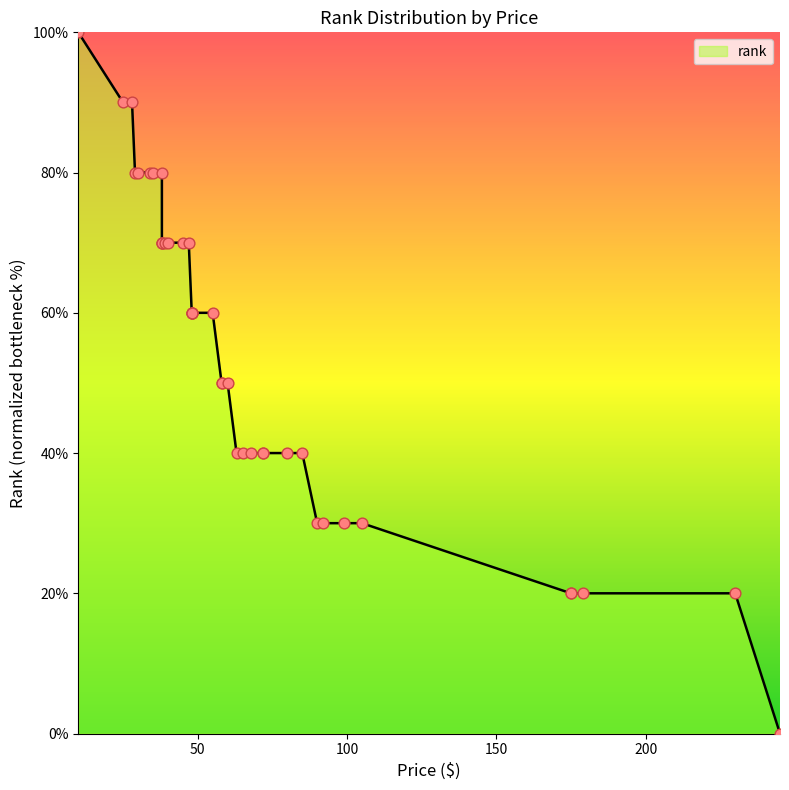

Which has a higher value, 90 or 68?

68